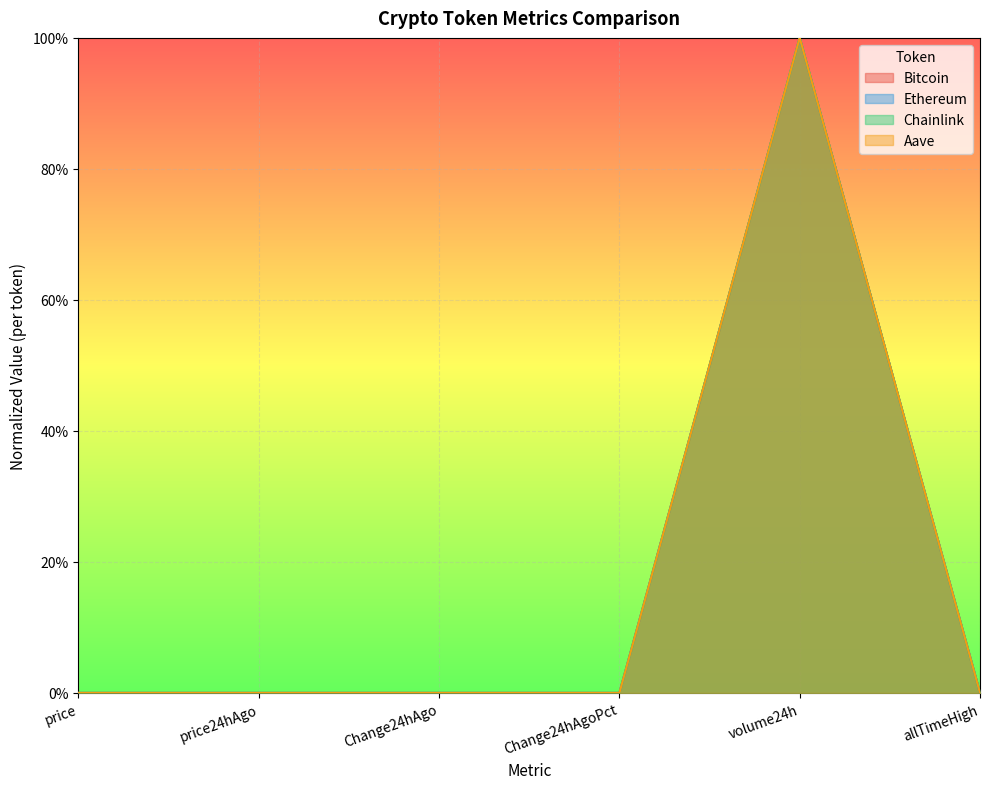

At which category does Chainlink reach its first local peak?

volume24h